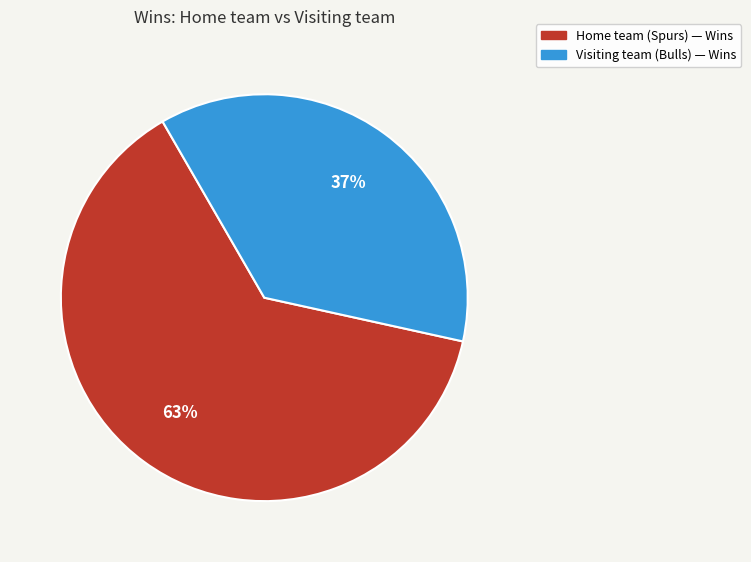

To the nearest percent, what is the difference between the largest and smallest slice percentages?

26%